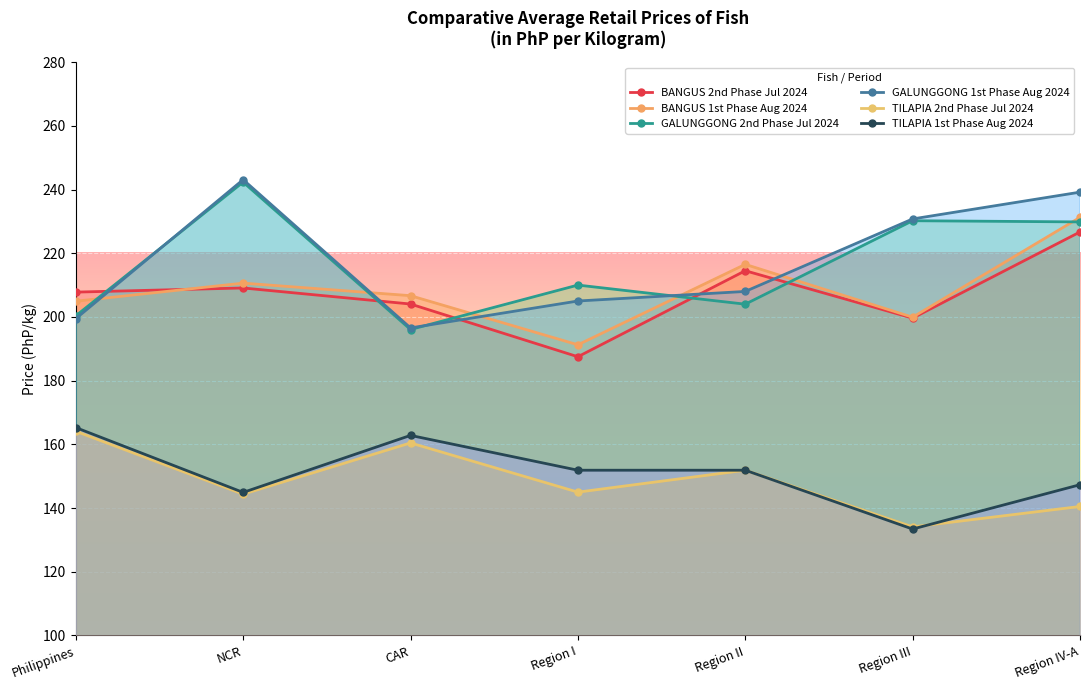

What is the difference between the maximum and minimum values in the GALUNGGONG 1st Phase Aug 2024 series?

46.5